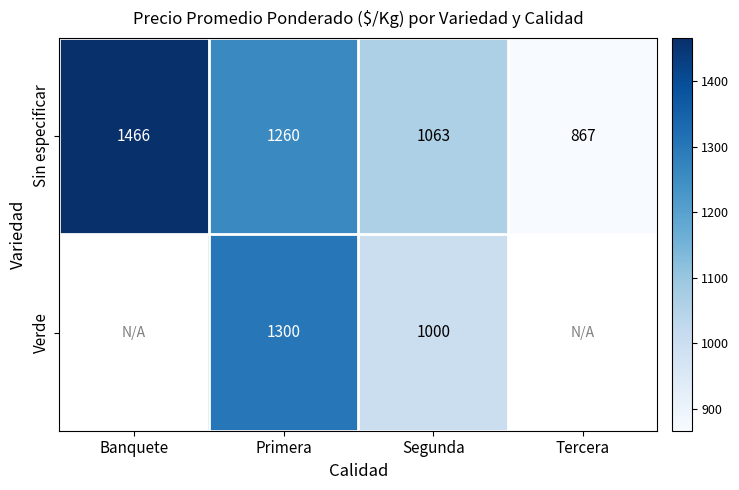

What is the total value across all series at Segunda?

2063